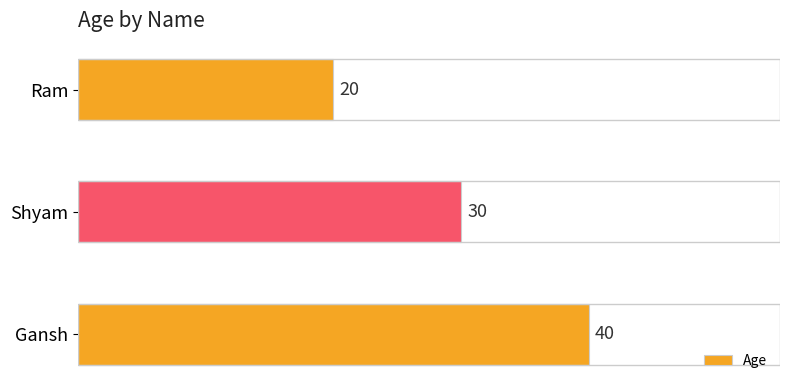

What is the label of the 1st bar from the bottom?

Gansh